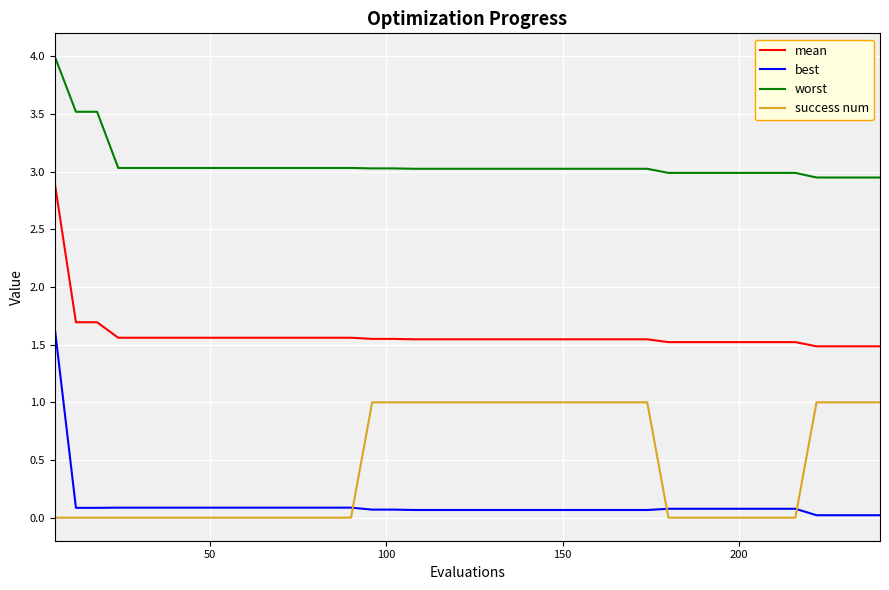

List the series in order of their peak value, lowest first.

success num, best, mean, worst